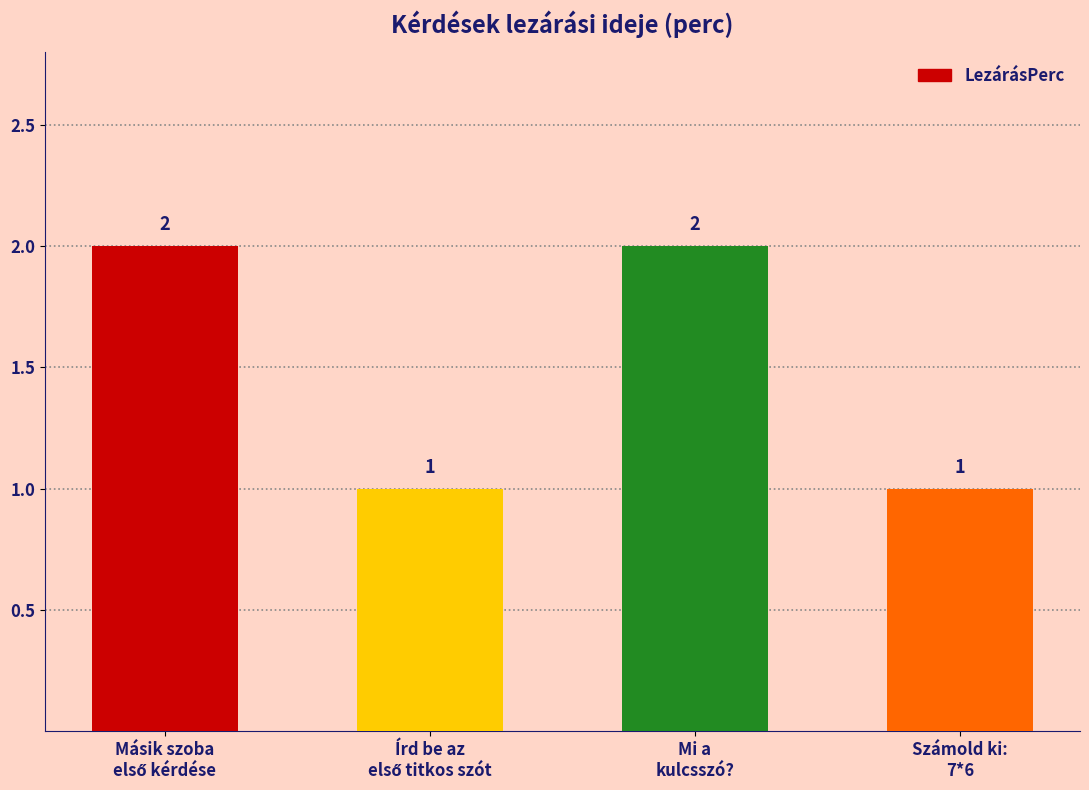

What is the value of the 4th bar from the left?

1